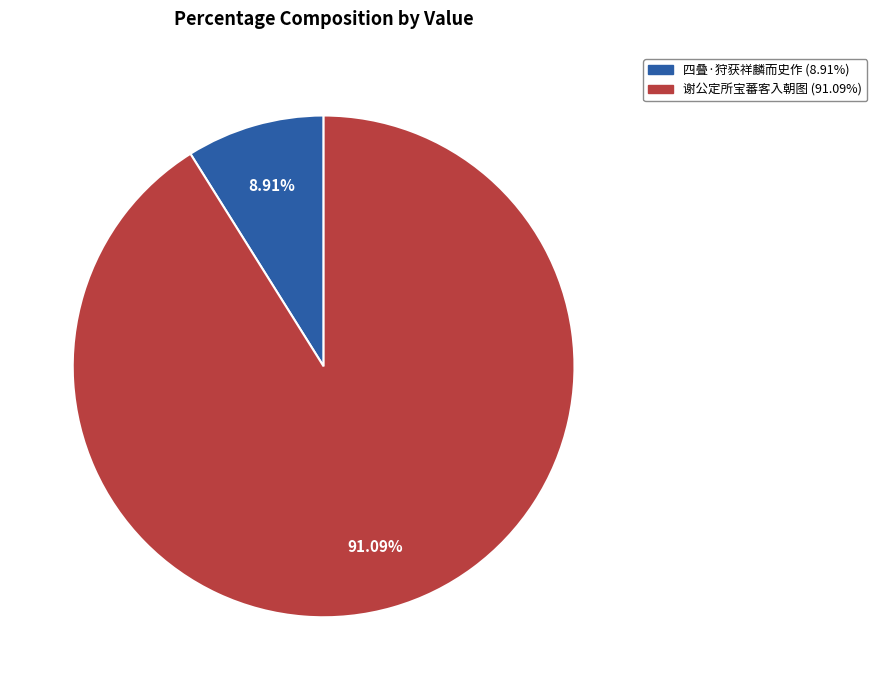

Is there any slice that represents more than half of the pie?

Yes